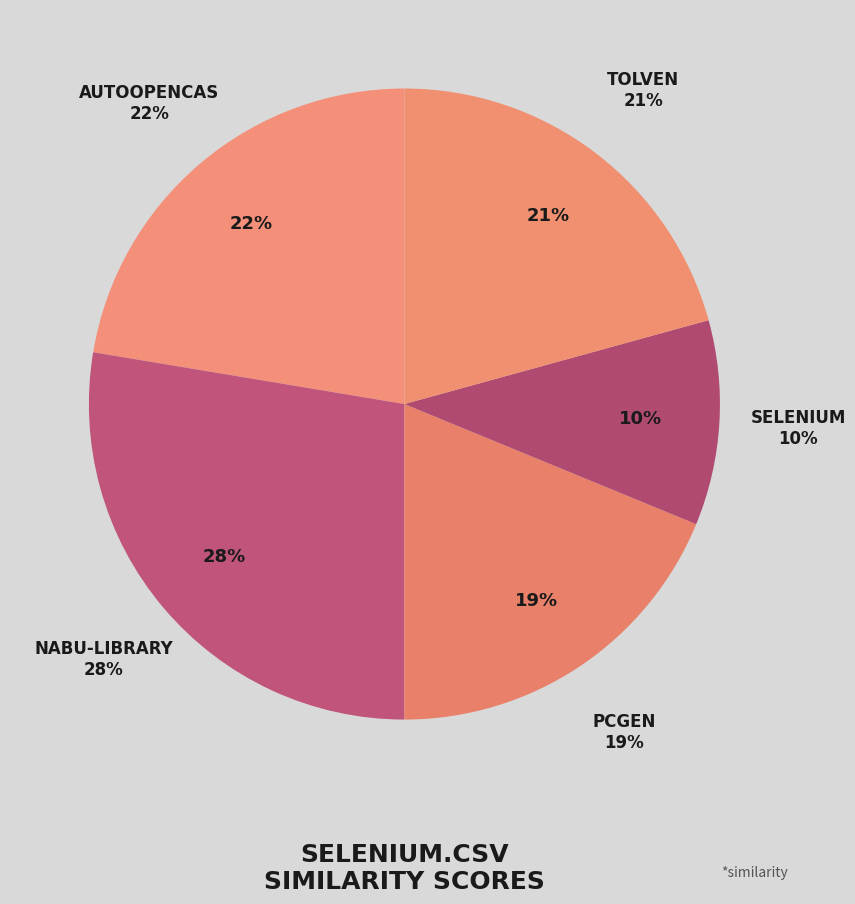

The tolven.csv slice represents 21% of the pie. True or false?

True